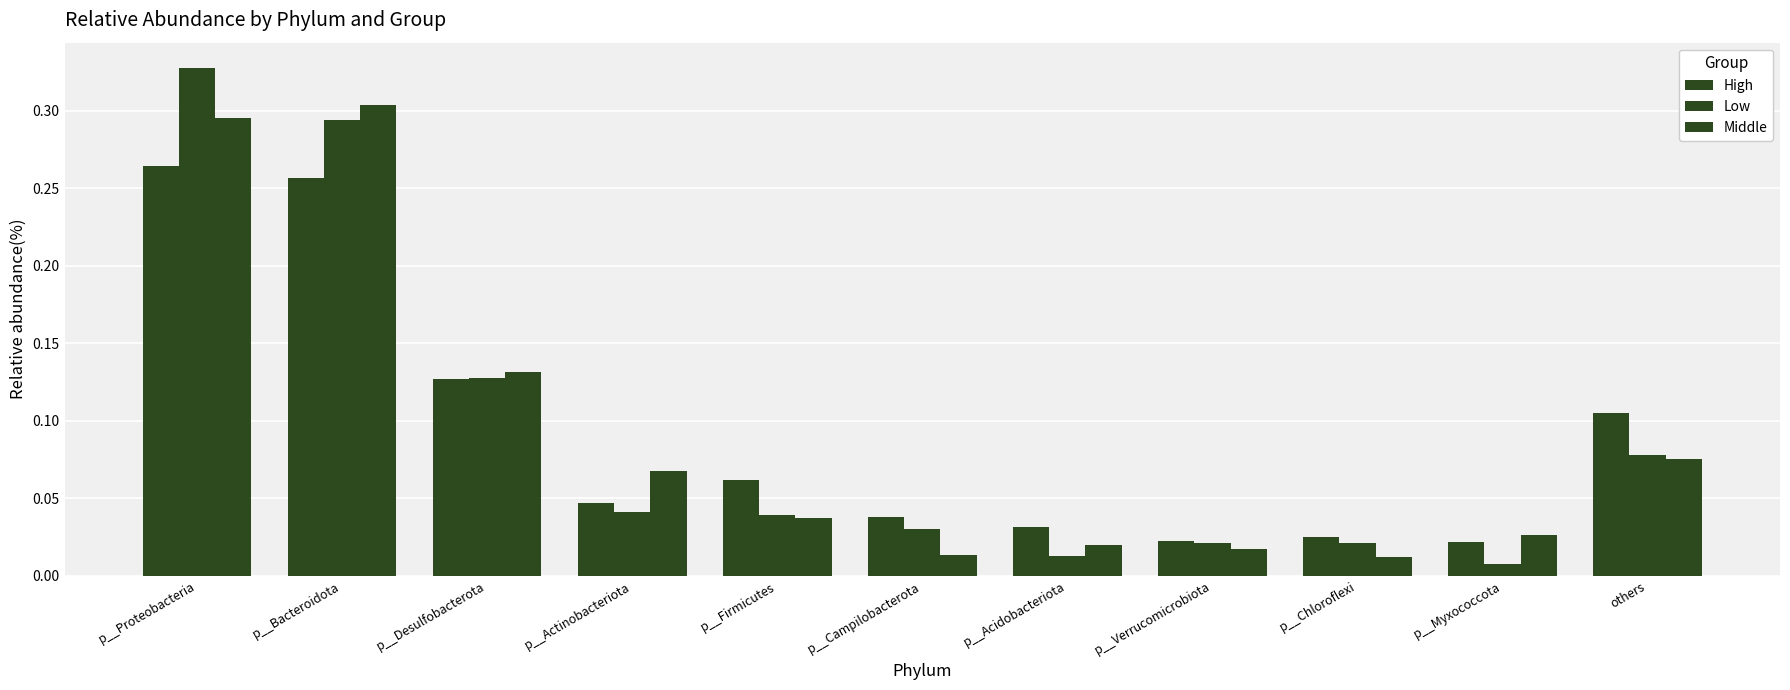

The value of High at p__Campilobacterota is 0.0. True or false?

True